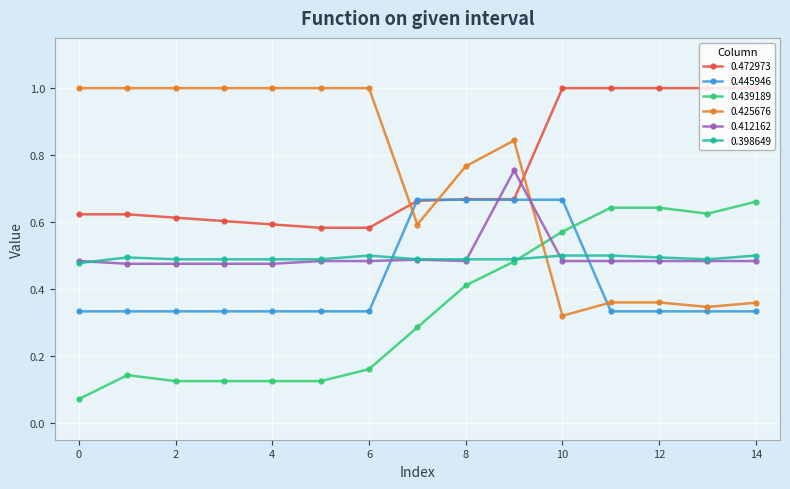

After their last crossing, which series has the higher values: 0.398649 or 0.445946?

0.398649